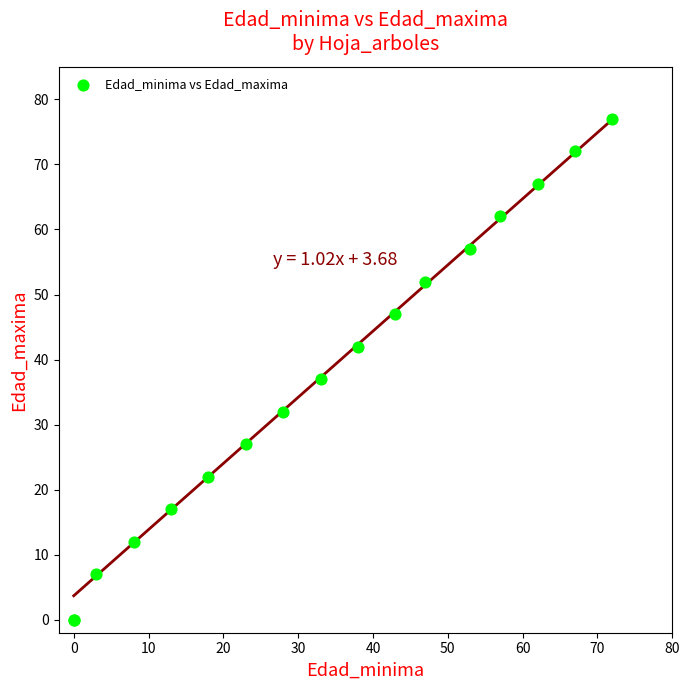

What Y value in the scatter plot is closest to 38?

37